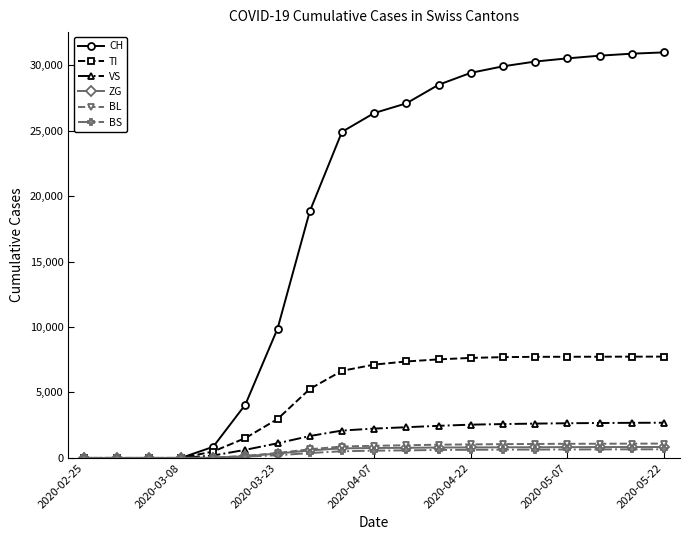

How many data points in CH are less than 26336?

9